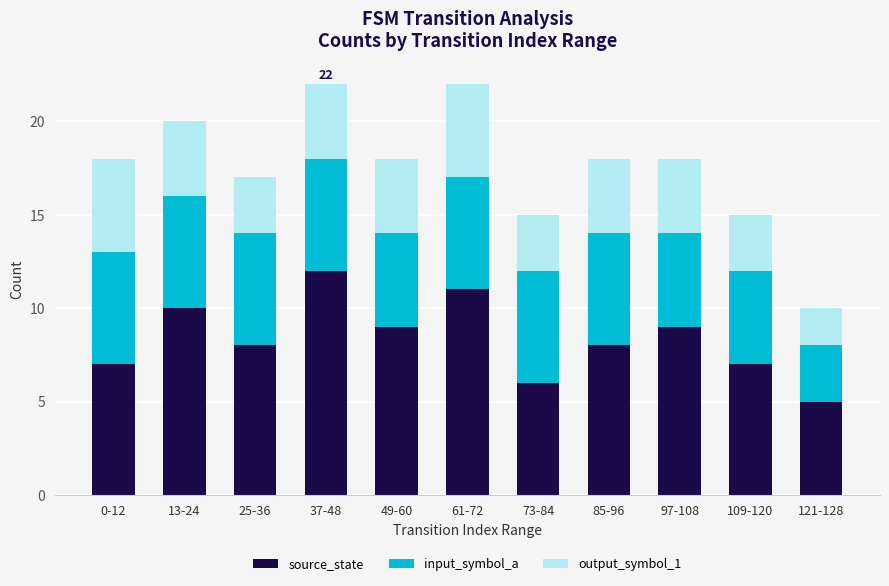

Are the bars grouped side by side (vs. stacked)?

No